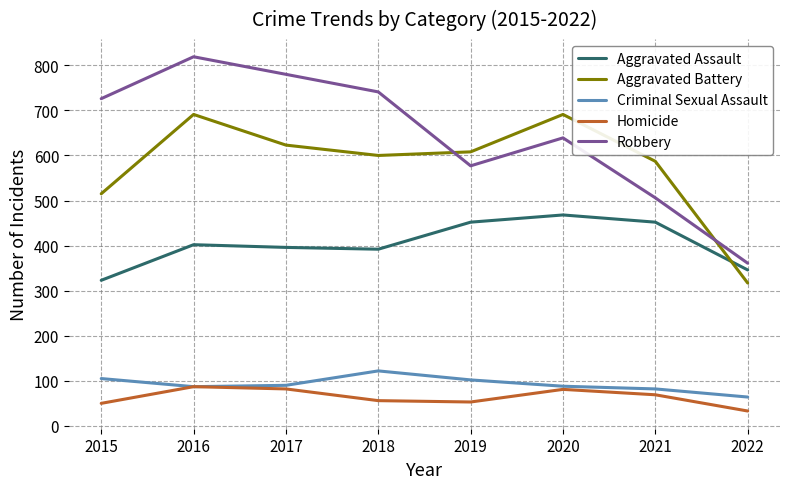

Which series has the largest total across all categories?

Robbery